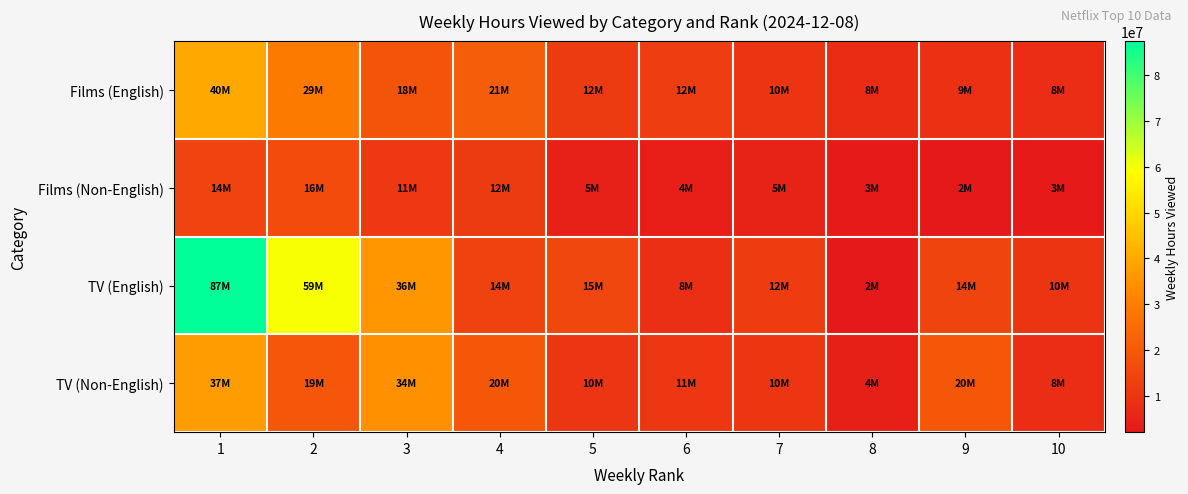

Rank the series at 7 from lowest to highest value.

Films (Non-English), Films (English), TV (Non-English), TV (English)